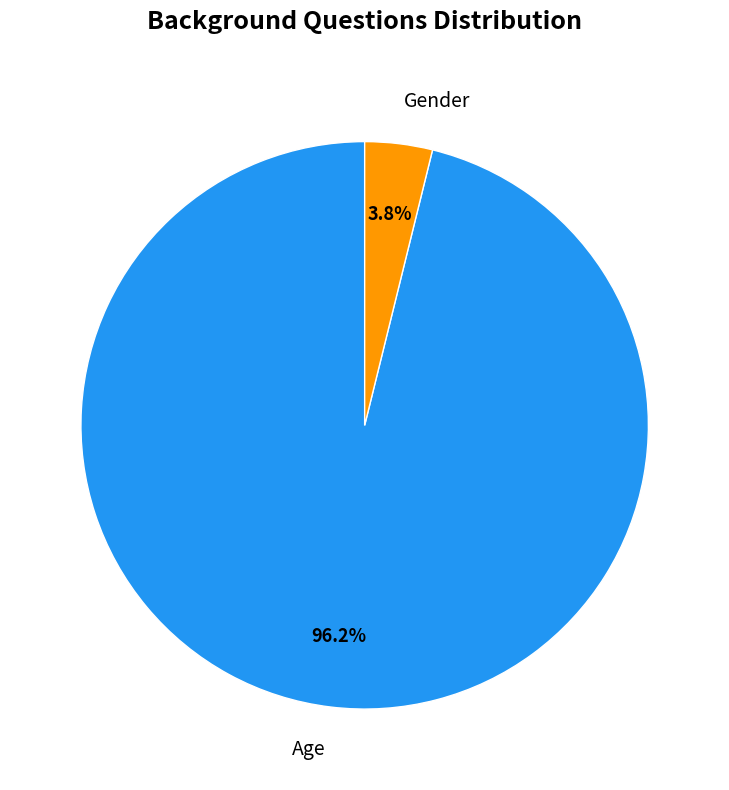

To the nearest percent, what is the combined percentage of Age and Gender?

100%